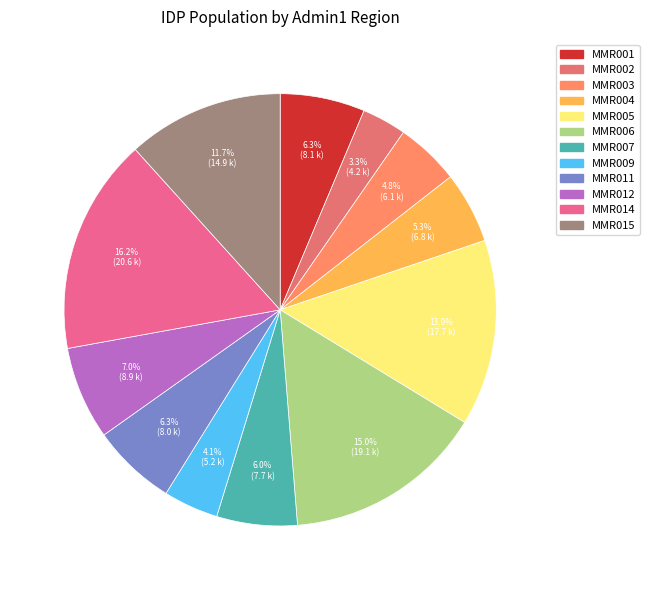

Which slice is the smallest?

MMR002